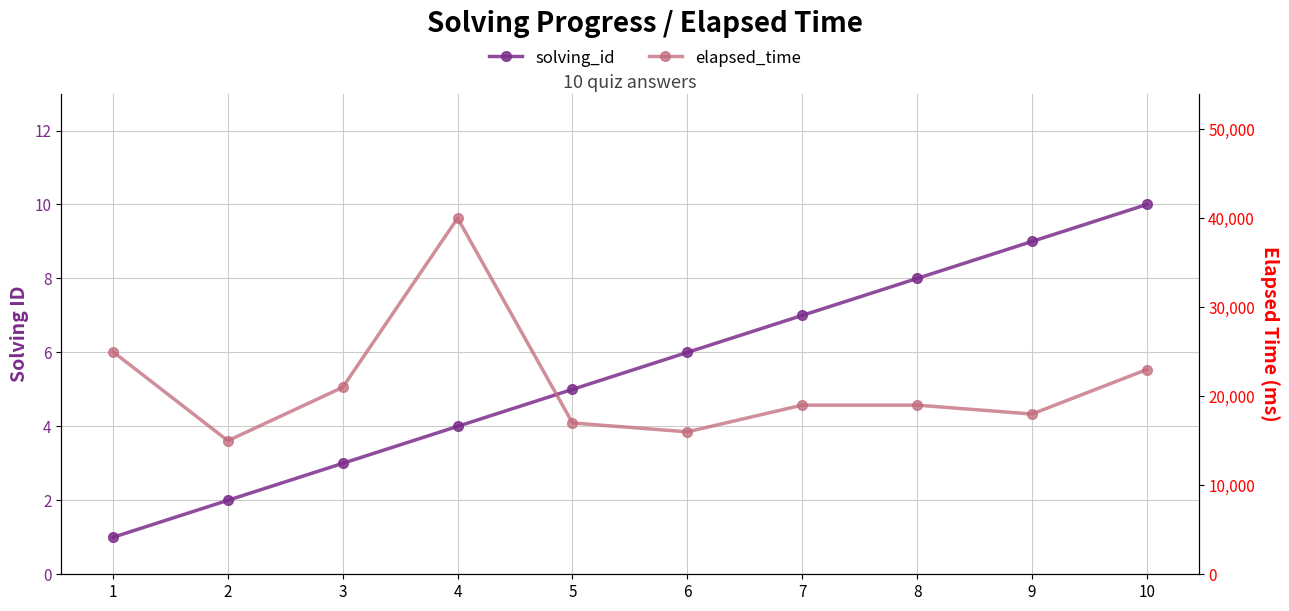

Is this an area chart (filled region under the line)?

No